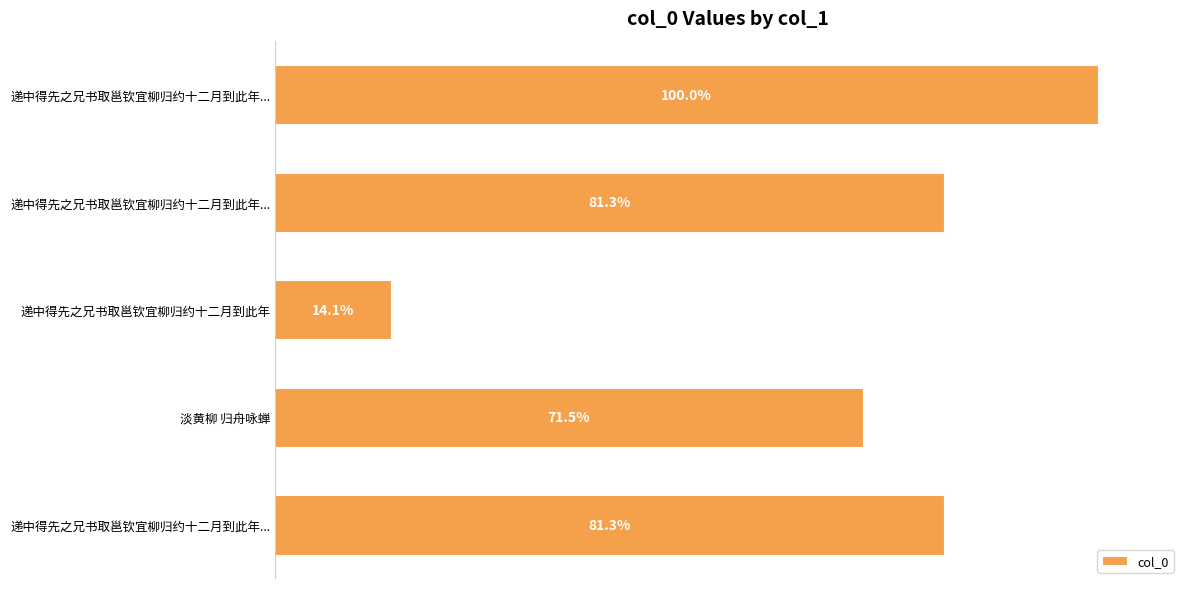

Are the bars horizontal?

Yes